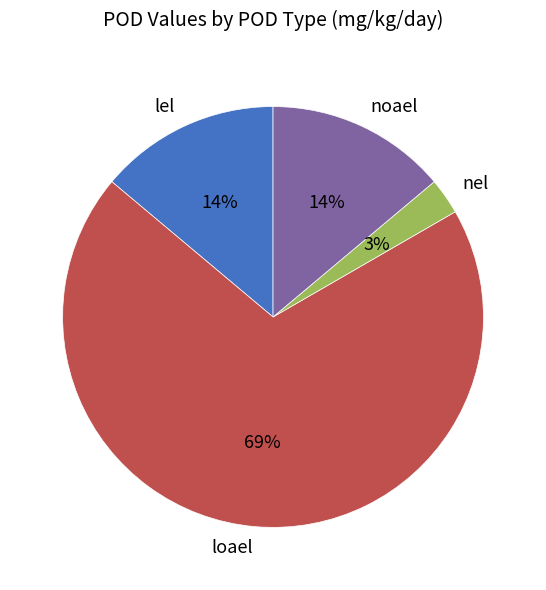

Is nel the majority of the pie?

No